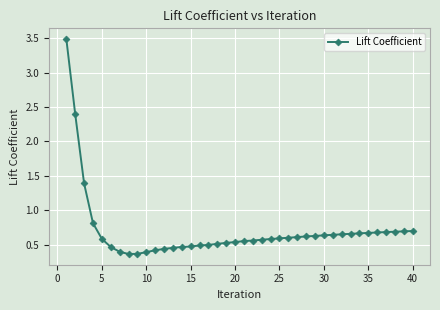

What is the difference between the maximum and minimum values?

3.1